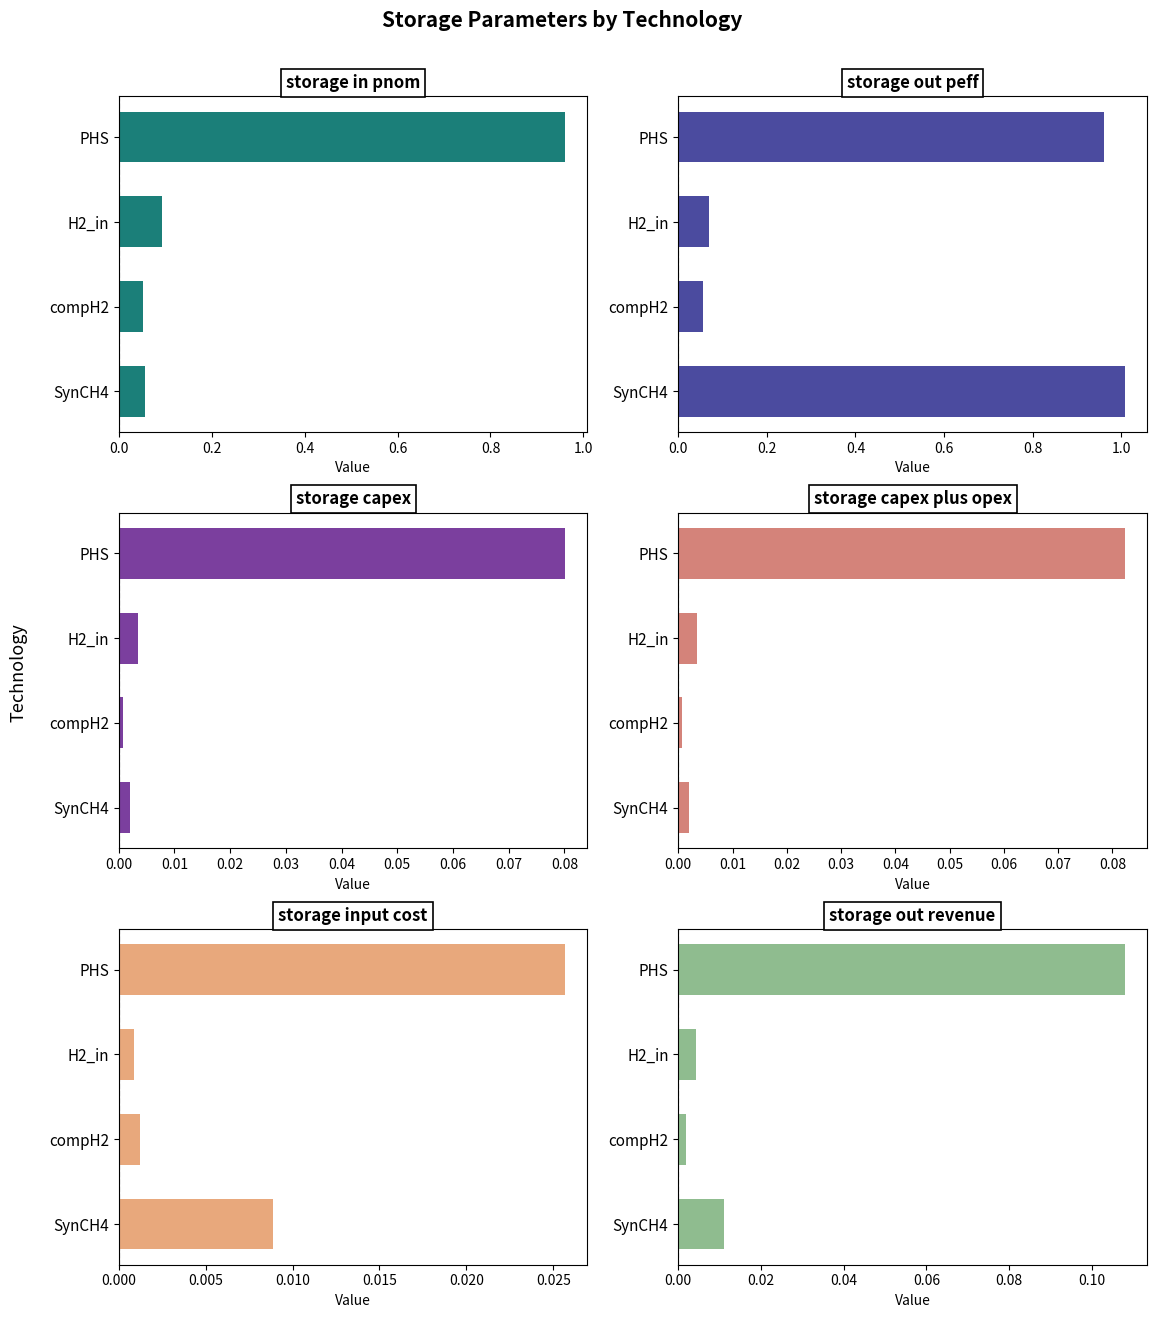

The value of storage_input_cost at PHS is 0.0. True or false?

True